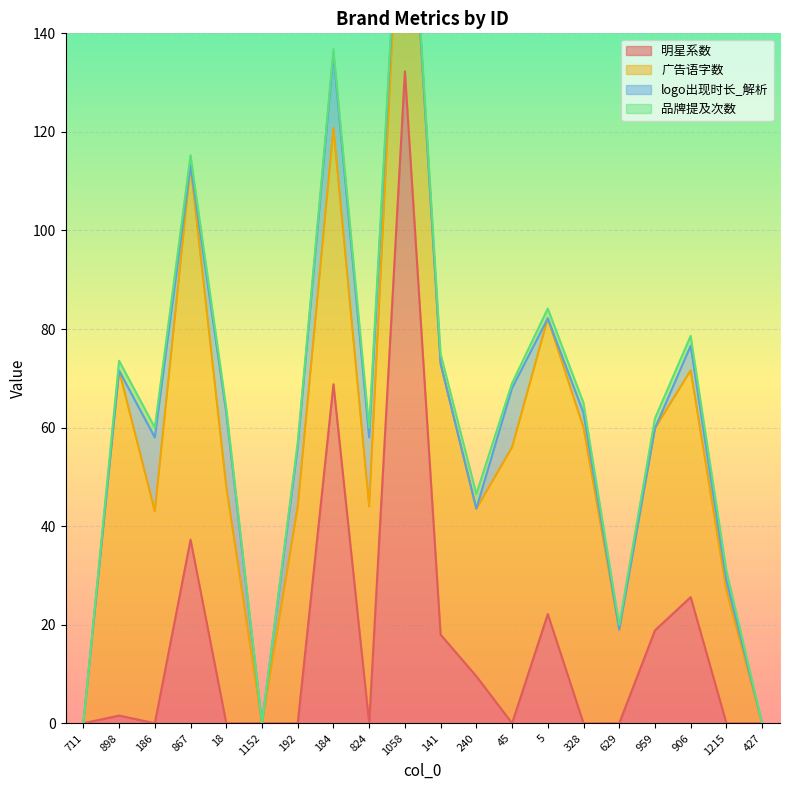

What is the average value of the 广告语字数 series?

41.7